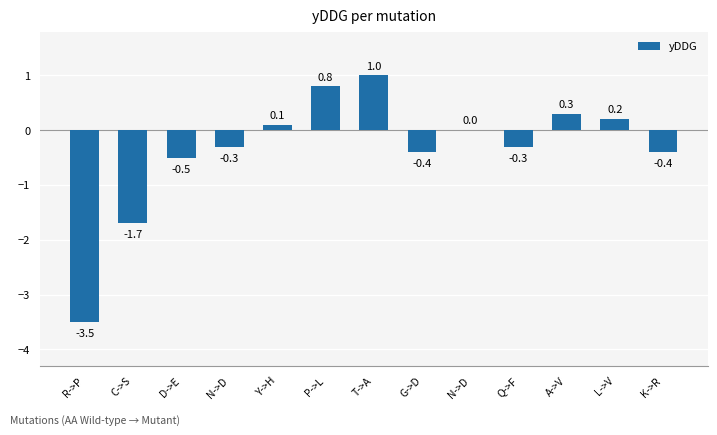

What is the approximate value at D->E?

-0.5